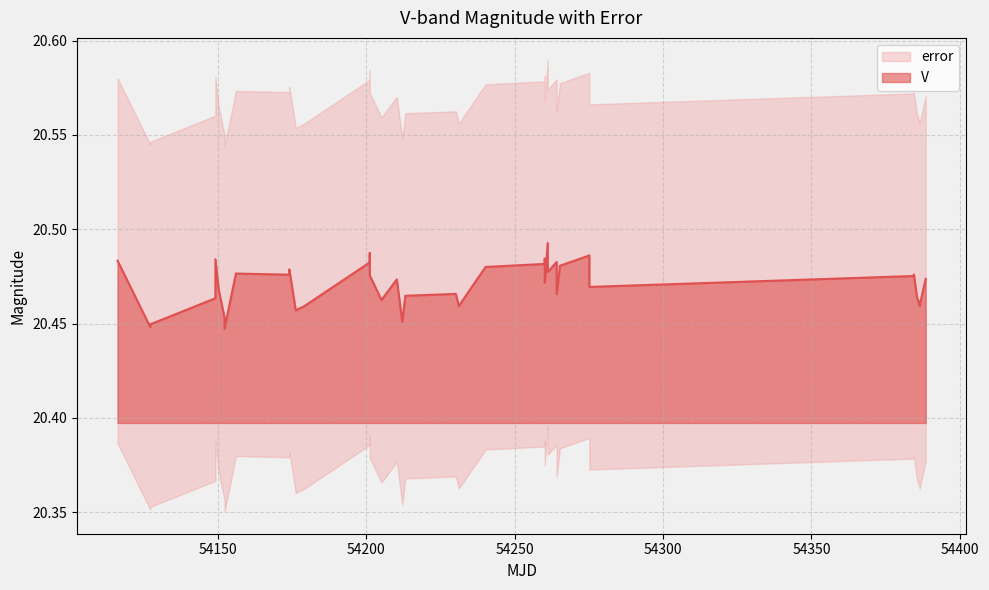

Does the chart have visible grid lines?

Yes